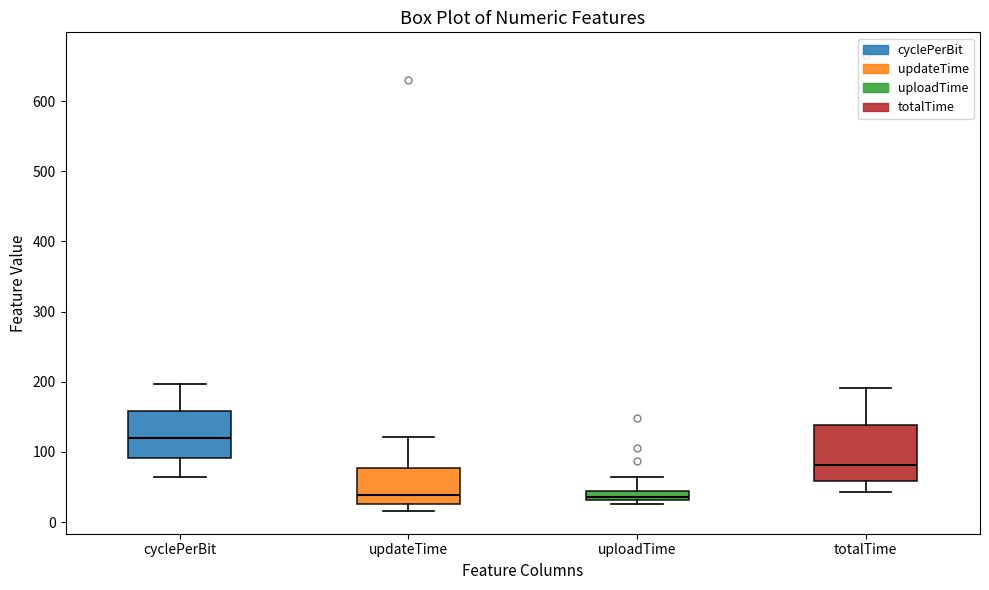

Which box is the tallest, from its lower edge to its upper edge?

totalTime